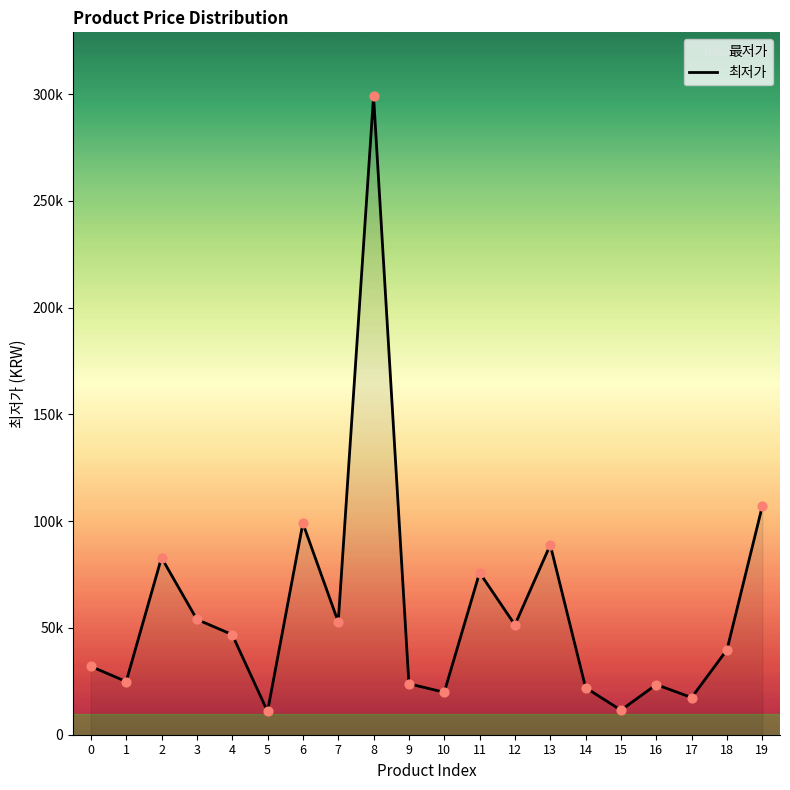

Between 5 and 6, which is larger?

6